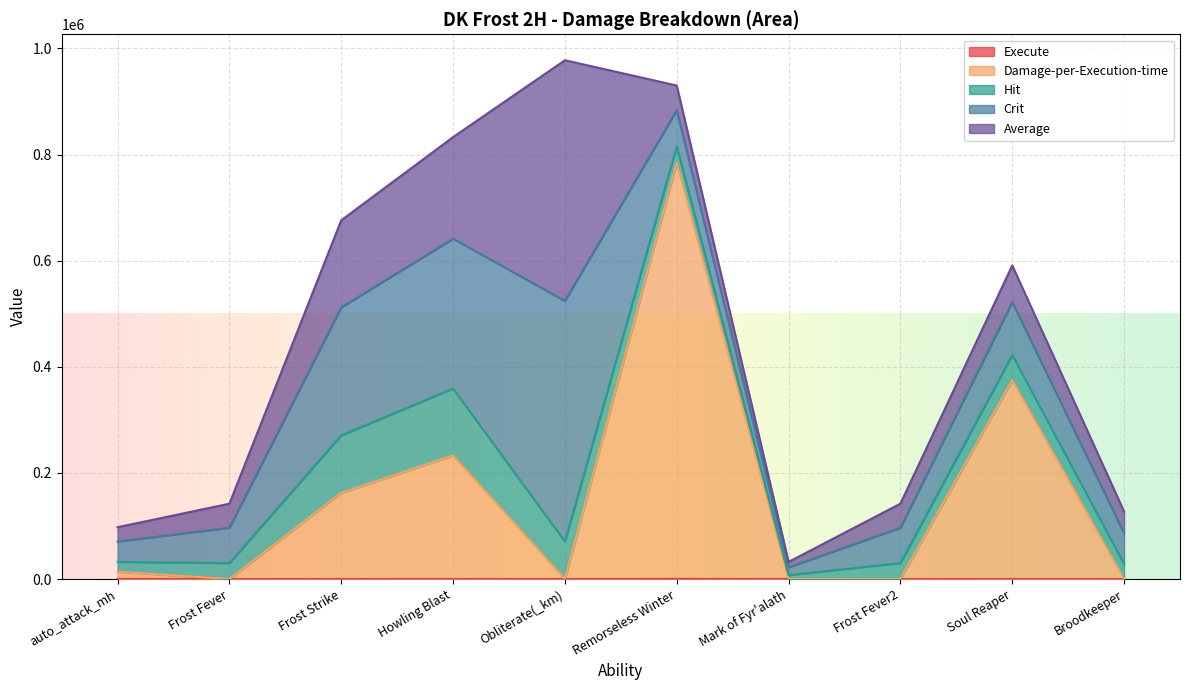

How many interior local valleys does the Average series have?

1